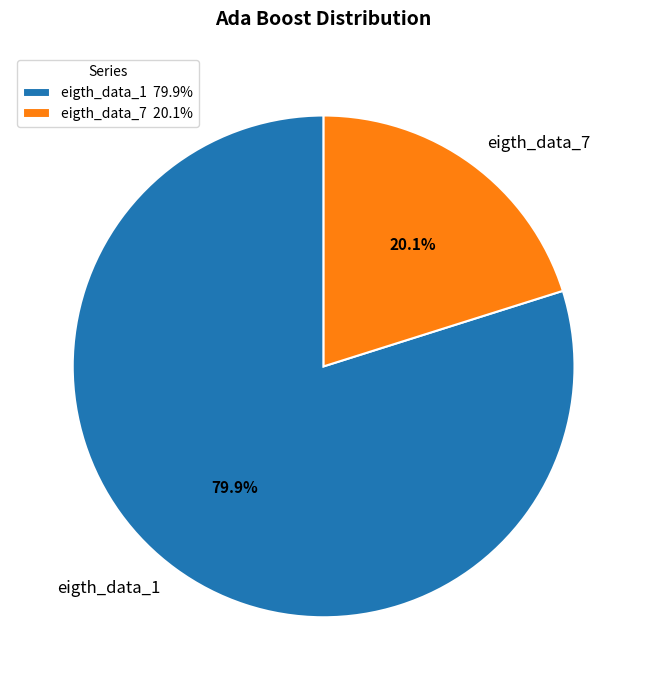

To the nearest percent, what portion does eigth_data_7 represent?

20%